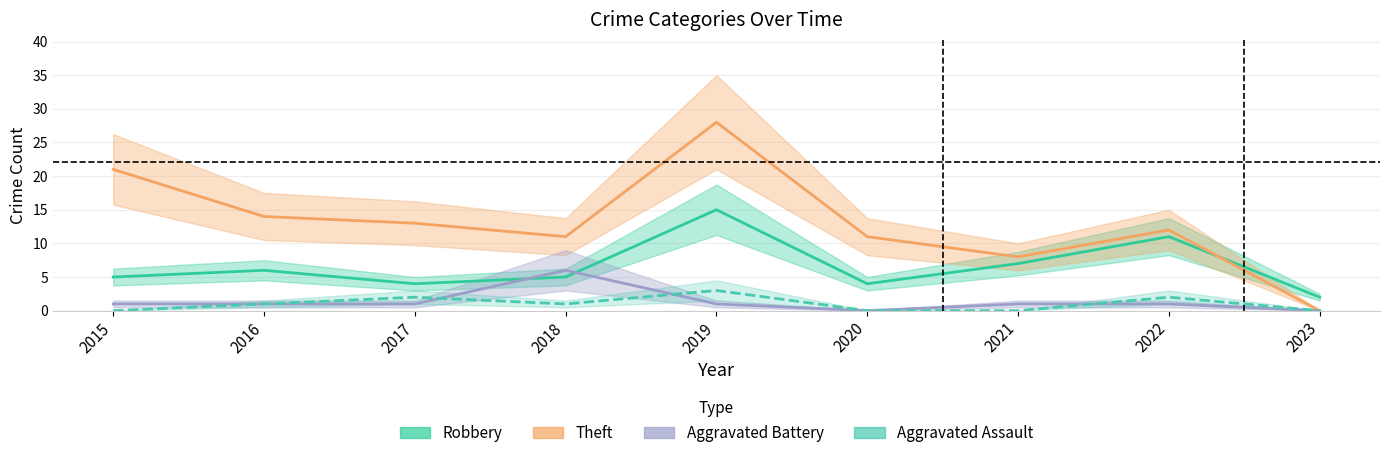

Reading left to right, list all the values displayed in this chart.

Robbery: 5	6	4	5	15	4	7	11	2
Theft: 21	14	13	11	28	11	8	12	0
Aggravated Battery: 1	1	1	6	1	0	1	1	0
Aggravated Assault: 0	1	2	1	3	0	0	2	0